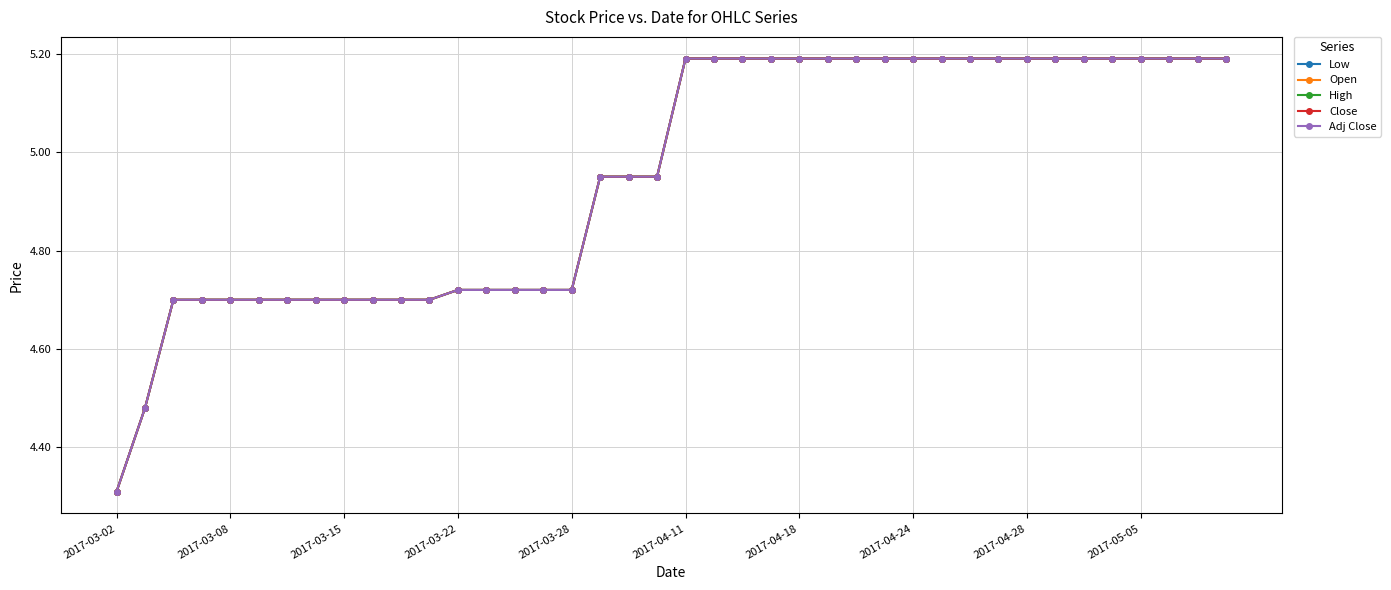

Reading left to right, extract all data points from this chart.

Low: 4.3	4.5	4.7	4.7	4.7	4.7	4.7	4.7	4.7	4.7	4.7	4.7	4.7	4.7	4.7	4.7	4.7	5.0	5.0	5.0	5.2	5.2	5.2	5.2	5.2	5.2	5.2	5.2	5.2	5.2	5.2	5.2	5.2	5.2	5.2	5.2	5.2	5.2	5.2	5.2
Open: 4.3	4.5	4.7	4.7	4.7	4.7	4.7	4.7	4.7	4.7	4.7	4.7	4.7	4.7	4.7	4.7	4.7	5.0	5.0	5.0	5.2	5.2	5.2	5.2	5.2	5.2	5.2	5.2	5.2	5.2	5.2	5.2	5.2	5.2	5.2	5.2	5.2	5.2	5.2	5.2
High: 4.3	4.5	4.7	4.7	4.7	4.7	4.7	4.7	4.7	4.7	4.7	4.7	4.7	4.7	4.7	4.7	4.7	5.0	5.0	5.0	5.2	5.2	5.2	5.2	5.2	5.2	5.2	5.2	5.2	5.2	5.2	5.2	5.2	5.2	5.2	5.2	5.2	5.2	5.2	5.2
Close: 4.3	4.5	4.7	4.7	4.7	4.7	4.7	4.7	4.7	4.7	4.7	4.7	4.7	4.7	4.7	4.7	4.7	5.0	5.0	5.0	5.2	5.2	5.2	5.2	5.2	5.2	5.2	5.2	5.2	5.2	5.2	5.2	5.2	5.2	5.2	5.2	5.2	5.2	5.2	5.2
Adj Close: 4.3	4.5	4.7	4.7	4.7	4.7	4.7	4.7	4.7	4.7	4.7	4.7	4.7	4.7	4.7	4.7	4.7	5.0	5.0	5.0	5.2	5.2	5.2	5.2	5.2	5.2	5.2	5.2	5.2	5.2	5.2	5.2	5.2	5.2	5.2	5.2	5.2	5.2	5.2	5.2